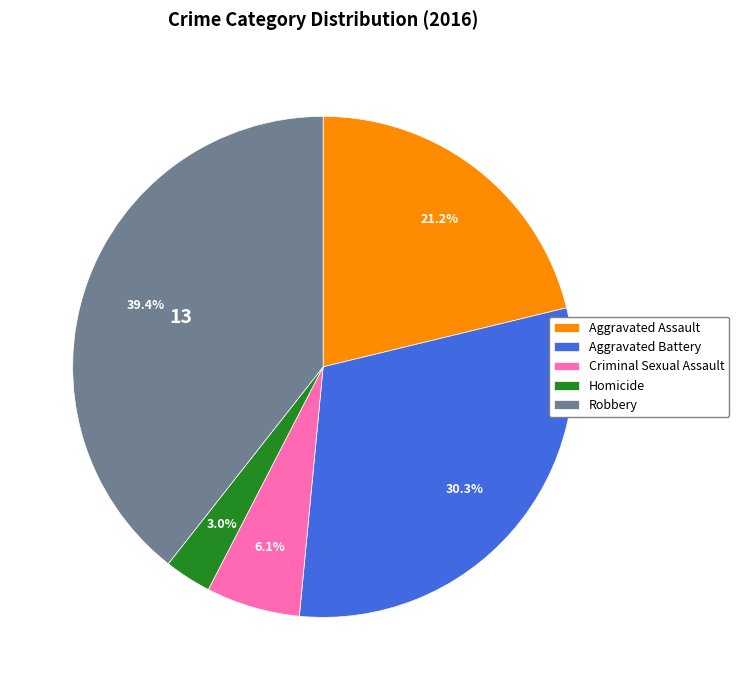

Which category has the smallest portion of the pie?

Homicide